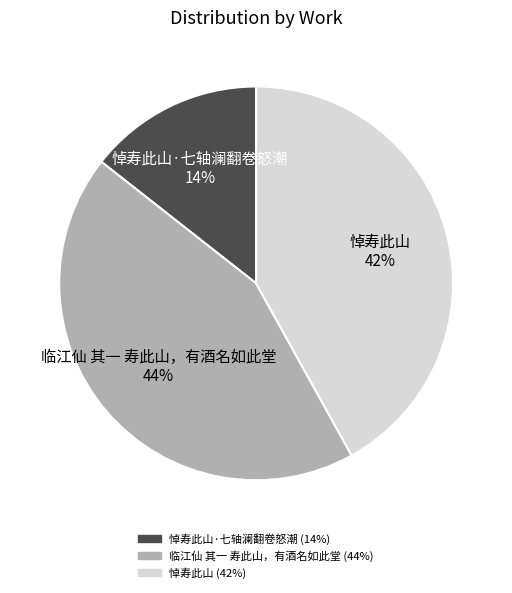

Is it true that 悼寿此山 is 29% of the pie?

False